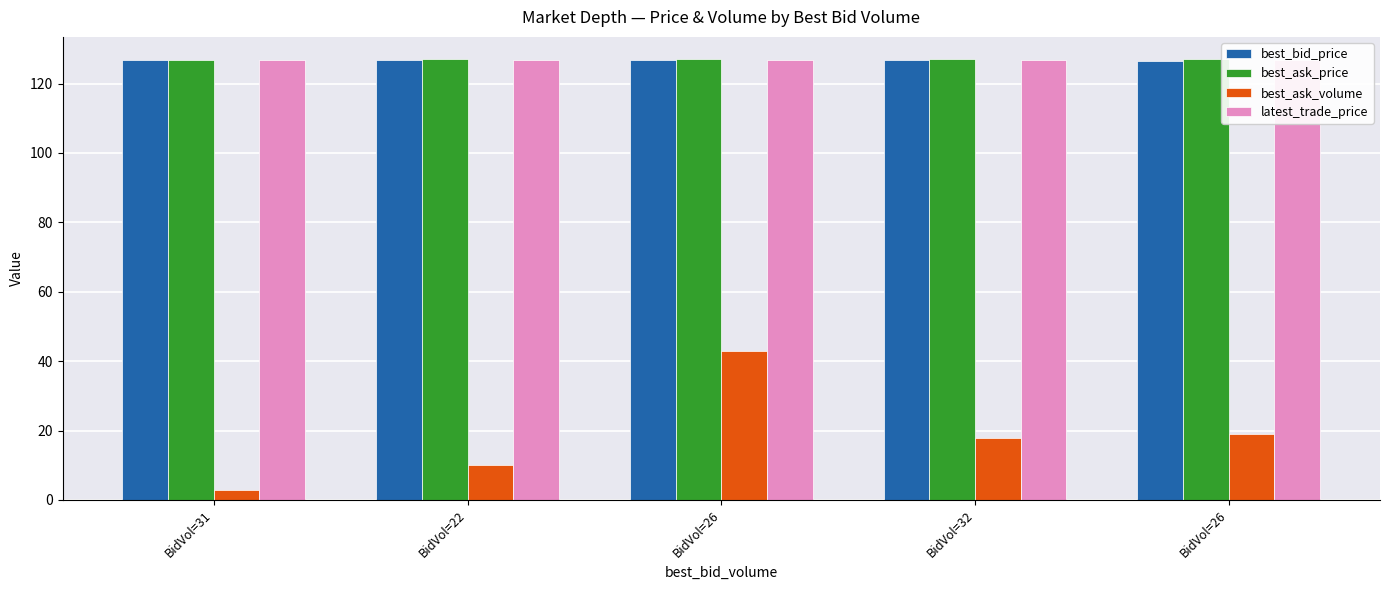

What is the spread (max minus min) of values at BidVol=26?

84.0